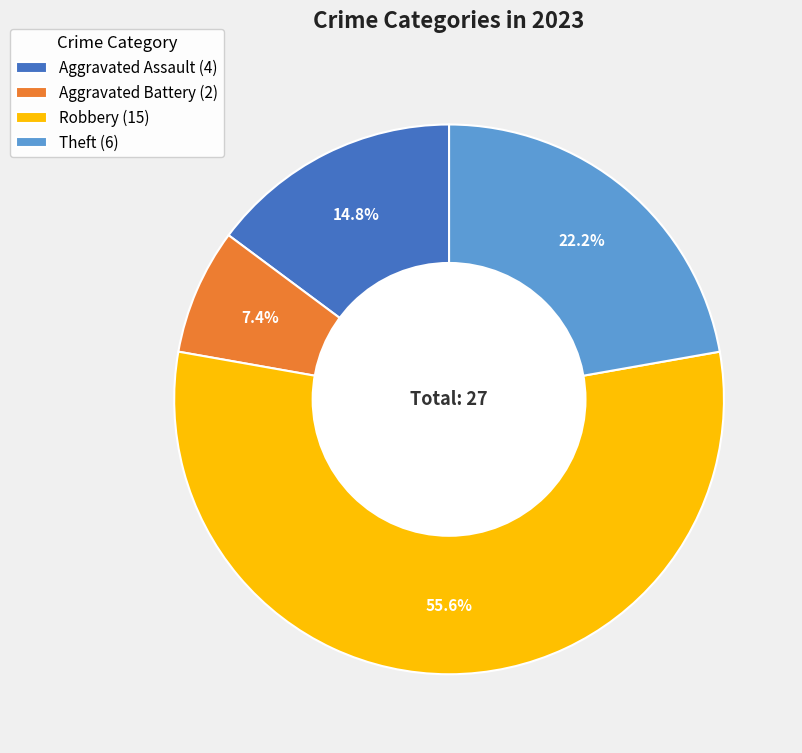

Between Aggravated Assault (4) and Aggravated Battery (2), which is larger?

Aggravated Assault (4)